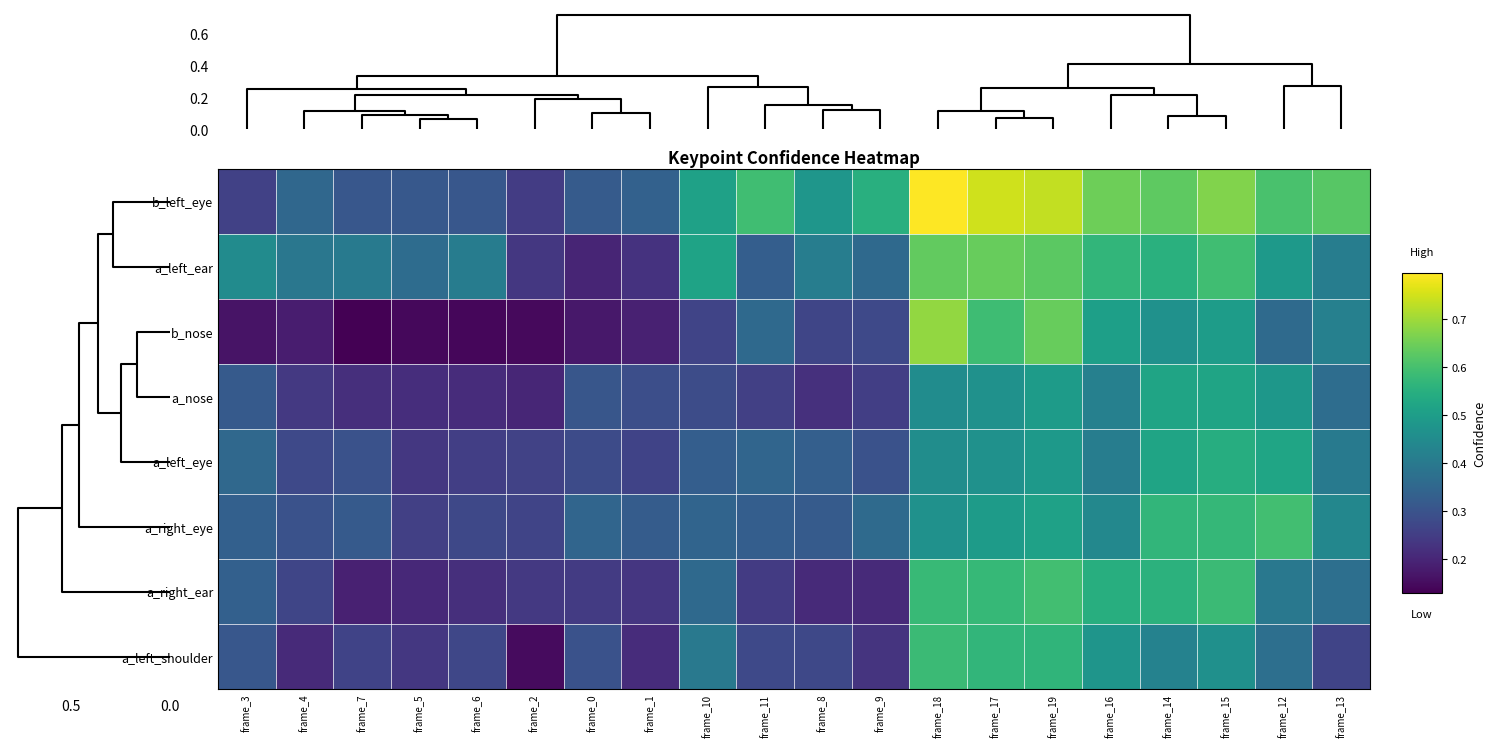

Reading left to right, transcribe all the data shown in this chart.

b_left_eye: frame_3=0.3	frame_4=0.4	frame_7=0.3	frame_5=0.3	frame_6=0.3	frame_2=0.2	frame_0=0.3	frame_1=0.3	frame_10=0.5	frame_11=0.6	frame_8=0.5	frame_9=0.5	frame_18=0.8	frame_17=0.7	frame_19=0.7	frame_16=0.6	frame_14=0.6	frame_15=0.7	frame_12=0.6	frame_13=0.6
a_left_ear: frame_3=0.5	frame_4=0.4	frame_7=0.4	frame_5=0.4	frame_6=0.4	frame_2=0.2	frame_0=0.2	frame_1=0.2	frame_10=0.5	frame_11=0.3	frame_8=0.4	frame_9=0.4	frame_18=0.6	frame_17=0.6	frame_19=0.6	frame_16=0.6	frame_14=0.6	frame_15=0.6	frame_12=0.5	frame_13=0.4
b_nose: frame_3=0.2	frame_4=0.2	frame_7=0.1	frame_5=0.1	frame_6=0.1	frame_2=0.1	frame_0=0.2	frame_1=0.2	frame_10=0.3	frame_11=0.4	frame_8=0.3	frame_9=0.3	frame_18=0.7	frame_17=0.6	frame_19=0.6	frame_16=0.5	frame_14=0.5	frame_15=0.5	frame_12=0.4	frame_13=0.4
a_nose: frame_3=0.3	frame_4=0.2	frame_7=0.2	frame_5=0.2	frame_6=0.2	frame_2=0.2	frame_0=0.3	frame_1=0.3	frame_10=0.3	frame_11=0.3	frame_8=0.2	frame_9=0.3	frame_18=0.5	frame_17=0.5	frame_19=0.5	frame_16=0.4	frame_14=0.5	frame_15=0.5	frame_12=0.5	frame_13=0.4
a_left_eye: frame_3=0.4	frame_4=0.3	frame_7=0.3	frame_5=0.2	frame_6=0.3	frame_2=0.3	frame_0=0.3	frame_1=0.3	frame_10=0.3	frame_11=0.3	frame_8=0.3	frame_9=0.3	frame_18=0.5	frame_17=0.5	frame_19=0.5	frame_16=0.4	frame_14=0.5	frame_15=0.5	frame_12=0.5	frame_13=0.4
a_right_eye: frame_3=0.3	frame_4=0.3	frame_7=0.3	frame_5=0.3	frame_6=0.3	frame_2=0.3	frame_0=0.3	frame_1=0.3	frame_10=0.3	frame_11=0.3	frame_8=0.3	frame_9=0.4	frame_18=0.5	frame_17=0.5	frame_19=0.5	frame_16=0.4	frame_14=0.6	frame_15=0.6	frame_12=0.6	frame_13=0.4
a_right_ear: frame_3=0.3	frame_4=0.3	frame_7=0.2	frame_5=0.2	frame_6=0.2	frame_2=0.2	frame_0=0.2	frame_1=0.2	frame_10=0.4	frame_11=0.2	frame_8=0.2	frame_9=0.2	frame_18=0.6	frame_17=0.6	frame_19=0.6	frame_16=0.5	frame_14=0.6	frame_15=0.6	frame_12=0.4	frame_13=0.4
a_left_shoulder: frame_3=0.3	frame_4=0.2	frame_7=0.3	frame_5=0.2	frame_6=0.3	frame_2=0.1	frame_0=0.3	frame_1=0.2	frame_10=0.4	frame_11=0.3	frame_8=0.3	frame_9=0.2	frame_18=0.6	frame_17=0.6	frame_19=0.6	frame_16=0.5	frame_14=0.4	frame_15=0.5	frame_12=0.4	frame_13=0.3